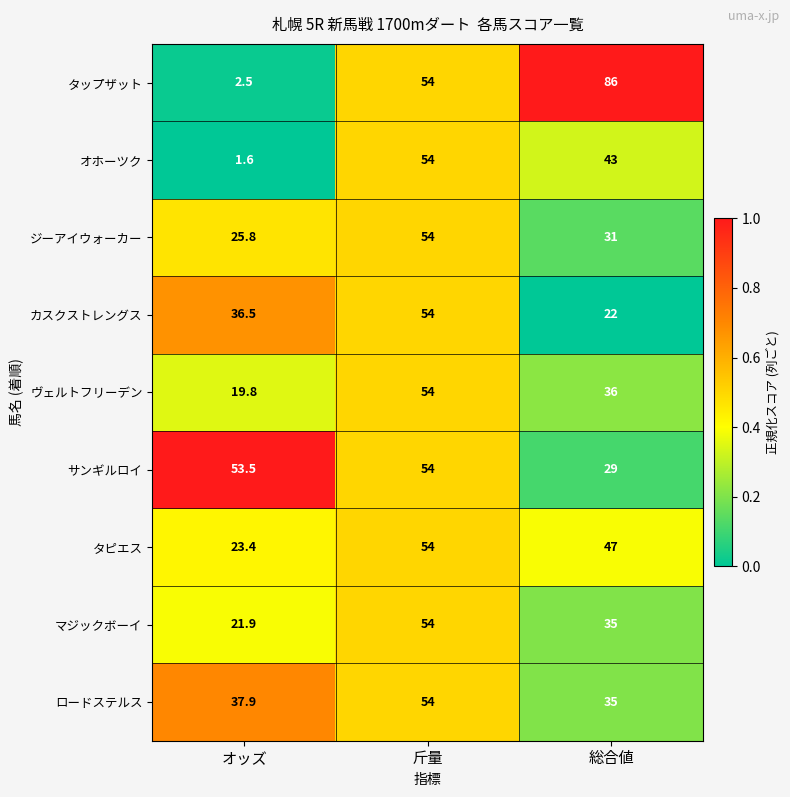

How many values in the サンギルロイ series are below 53?

1